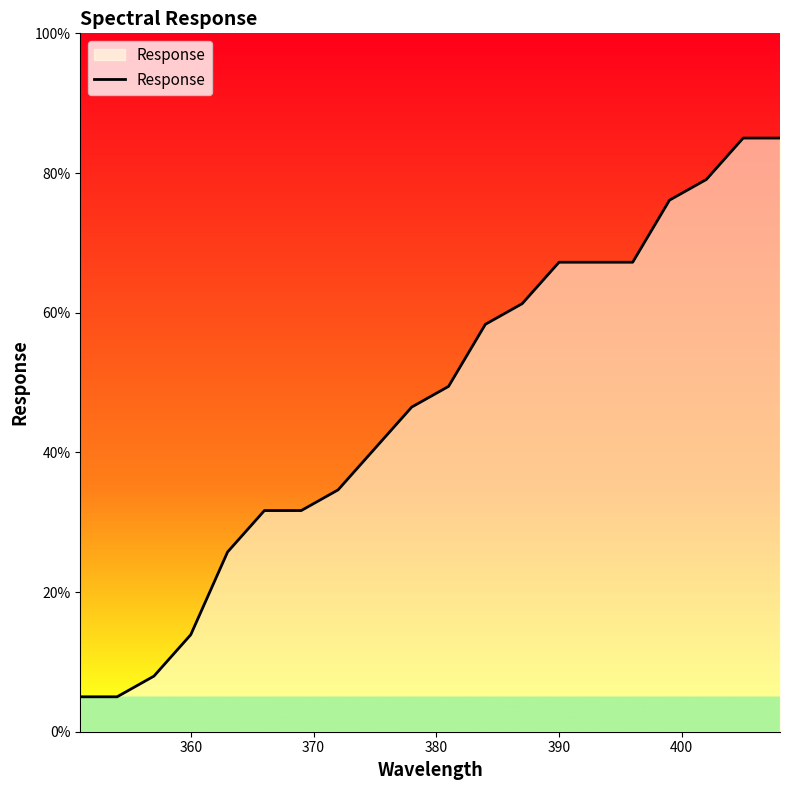

How many lines are shown in the chart?

1